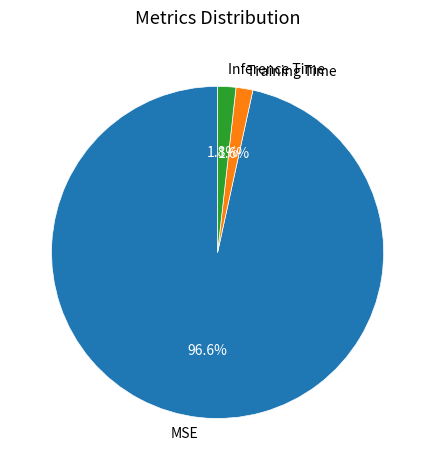

What is the total percentage of Training Time and Inference Time?

3.4%